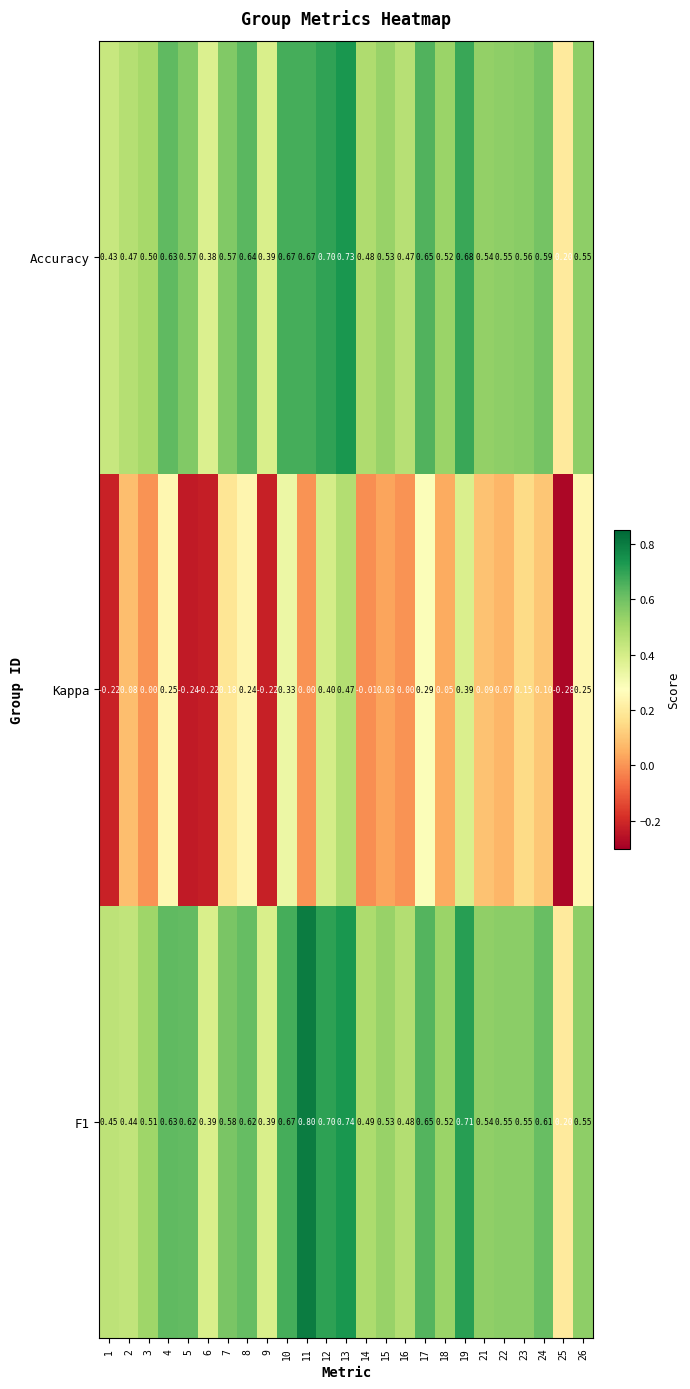

Which series has the widest spread of values?

Kappa